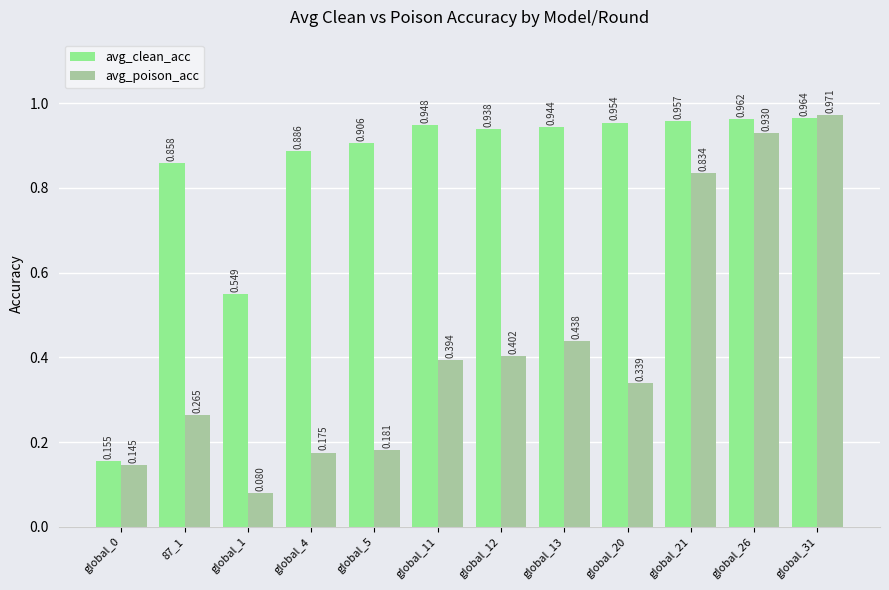

What is the total value across all series at global_4?

1.1